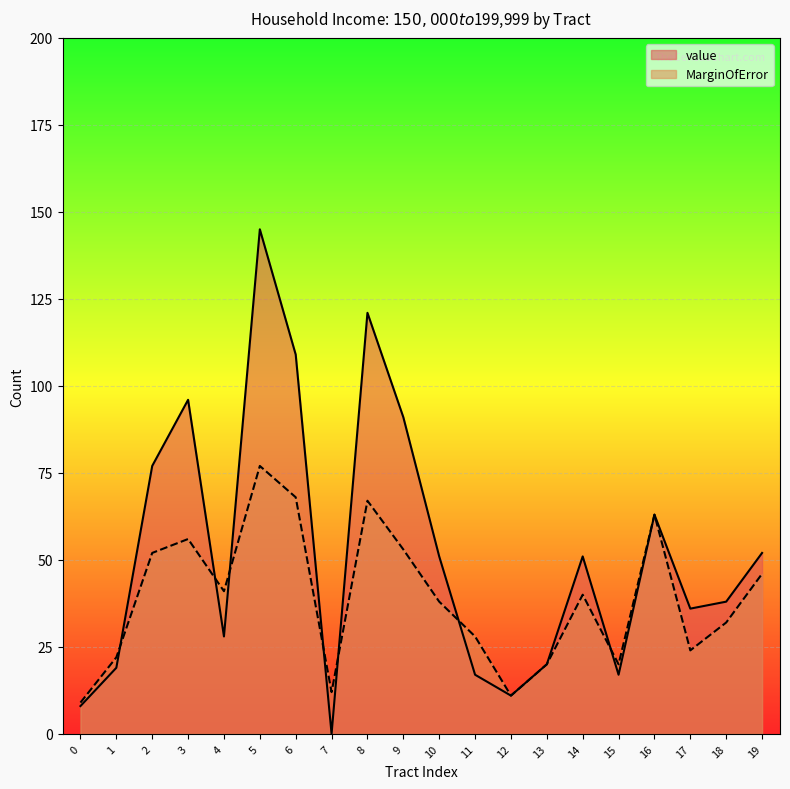

Reading left to right, transcribe all the data shown in this chart.

value: 0=8	1=19	2=77	3=96	4=28	5=145	6=109	7=0	8=121	9=91	10=51	11=17	12=11	13=20	14=51	15=17	16=63	17=36	18=38	19=52
MarginOfError: 0=9	1=22	2=52	3=56	4=41	5=77	6=68	7=12	8=67	9=53	10=38	11=28	12=11	13=20	14=40	15=20	16=63	17=24	18=32	19=46